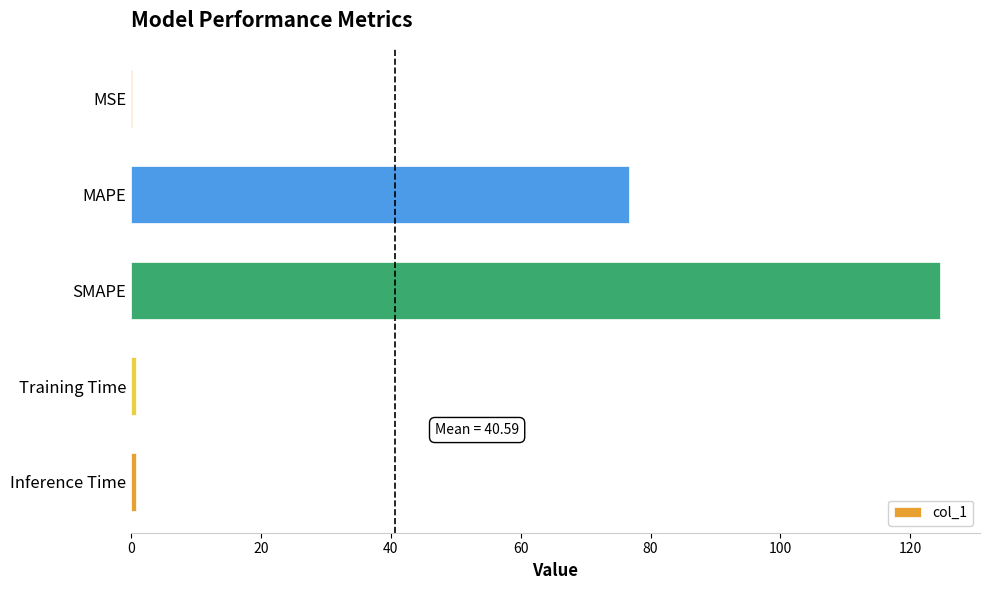

What is the sum of all values?

203.0